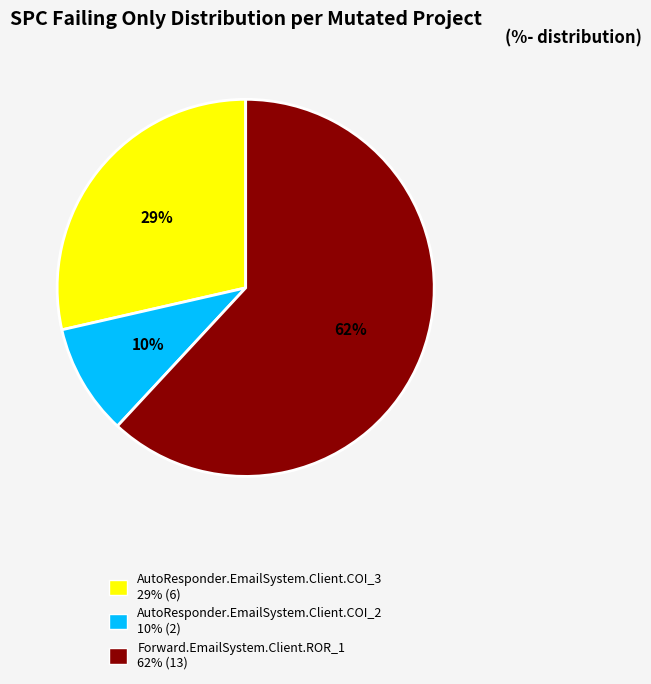

Is there a majority slice in this chart?

Yes